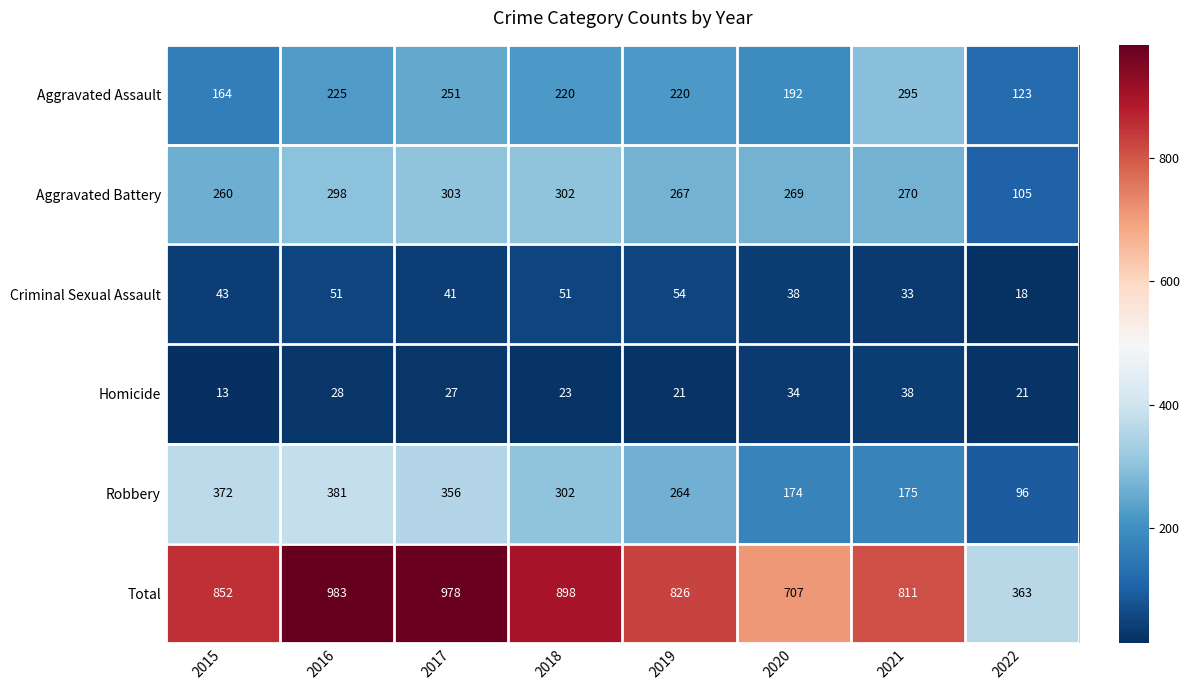

Which series changed the most between 2019 and 2020?

Total